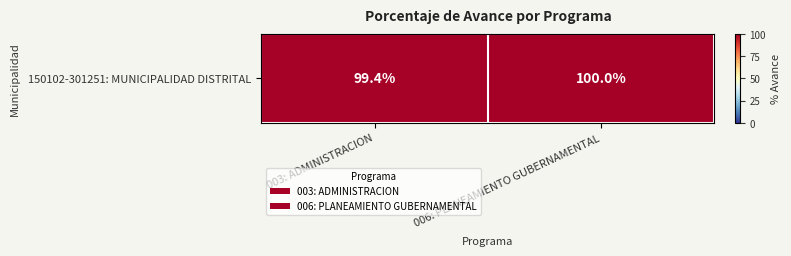

Approximately how many times larger is the value at 006: PLANEAMIENTO GUBERNAMENTAL compared to 003: ADMINISTRACION?

1.0